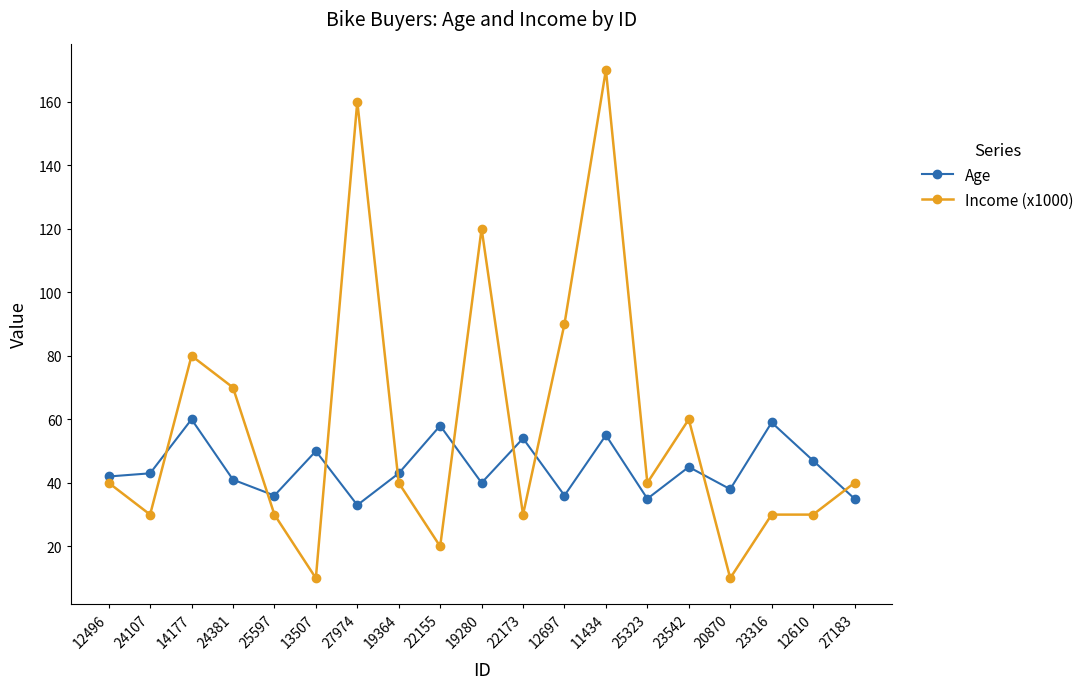

What is the difference between the maximum and minimum values in the Income (x1000) series?

160